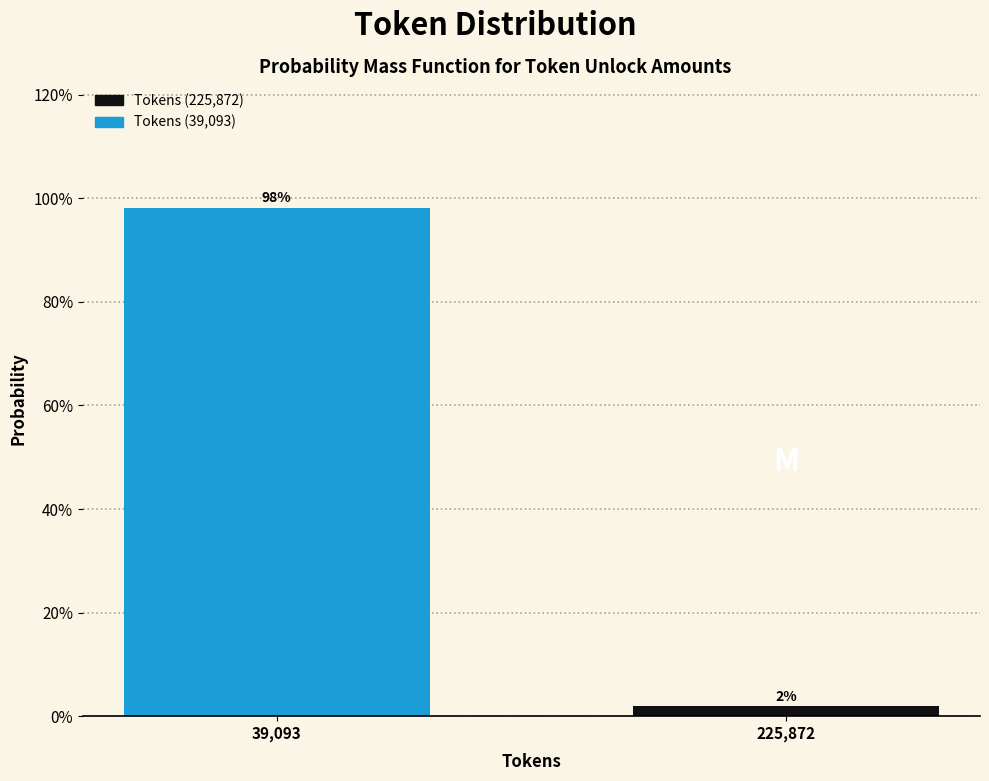

The value at 39,093 is 98.1. True or false?

True